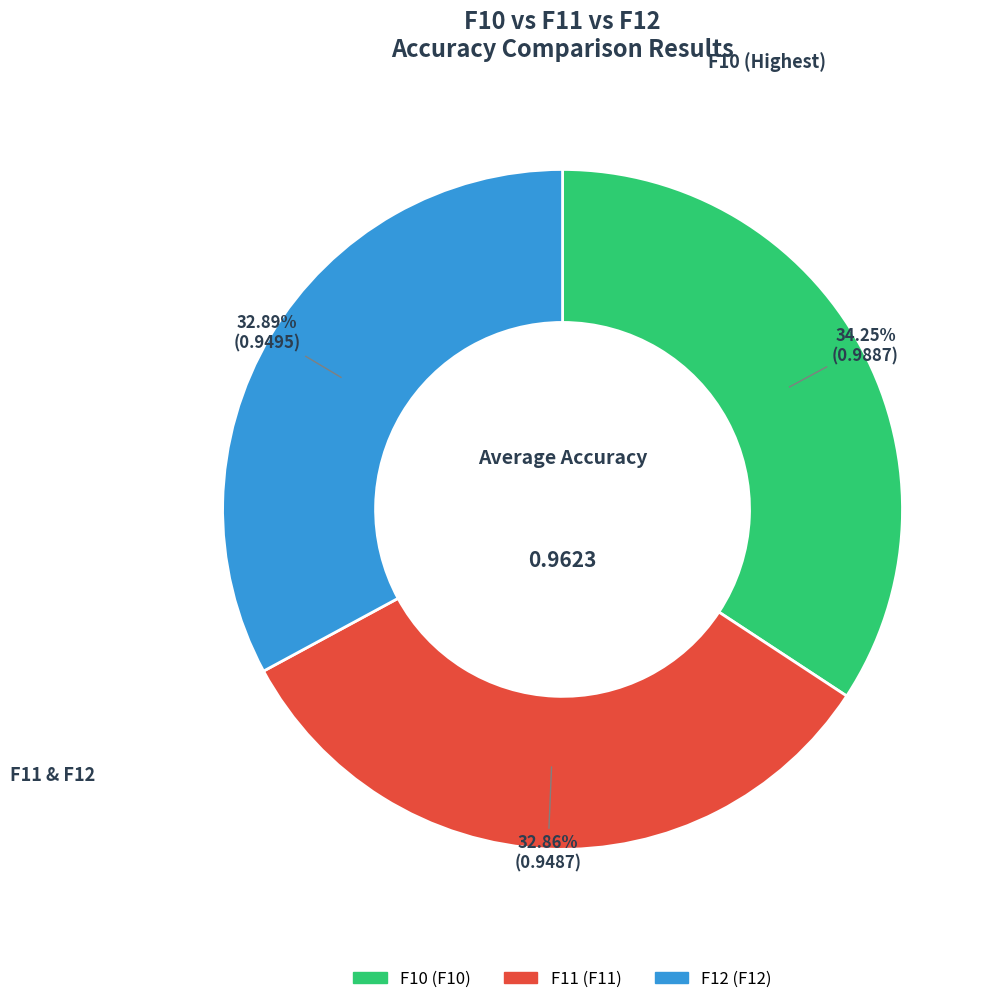

How many slices are in this pie chart?

3